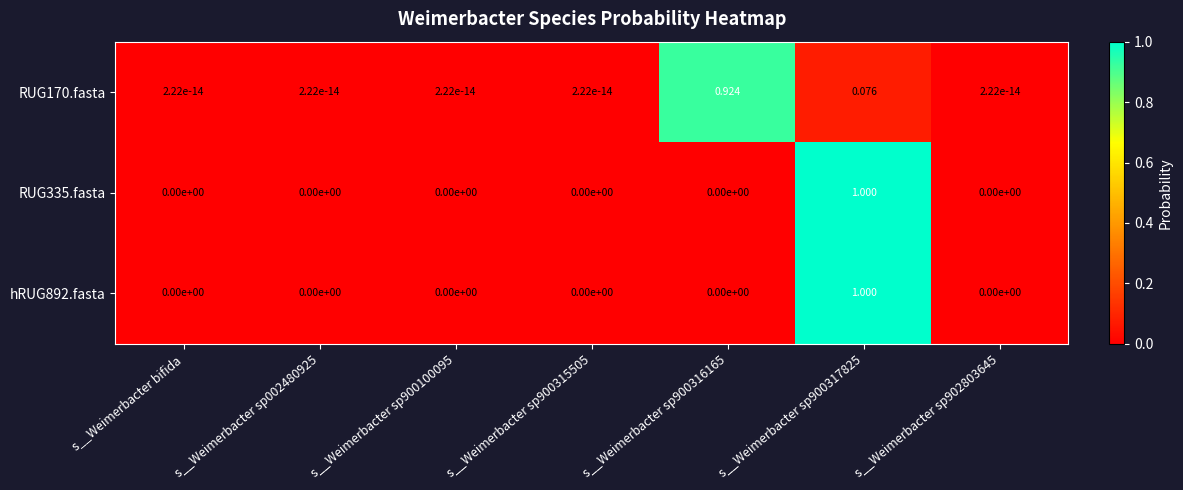

How many distinct data groups are displayed?

3